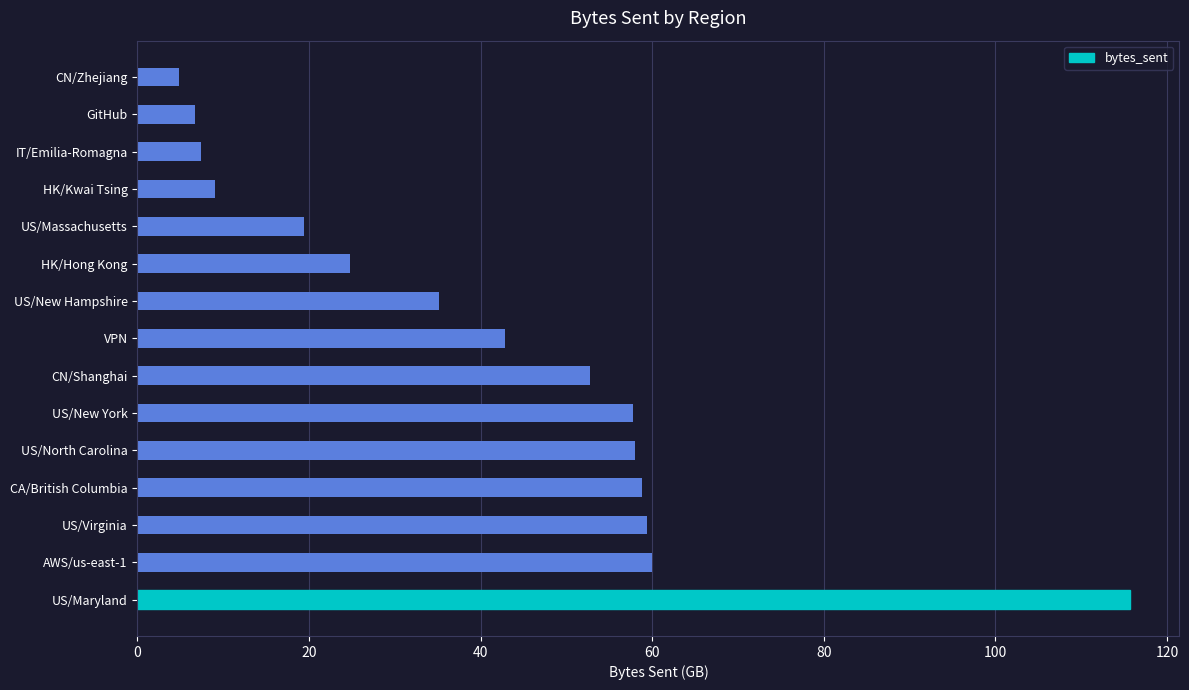

The value at AWS/us-east-1 is 100.3. True or false?

False